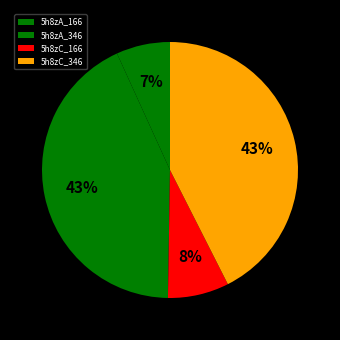

To the nearest percent, what is the average slice percentage?

25%